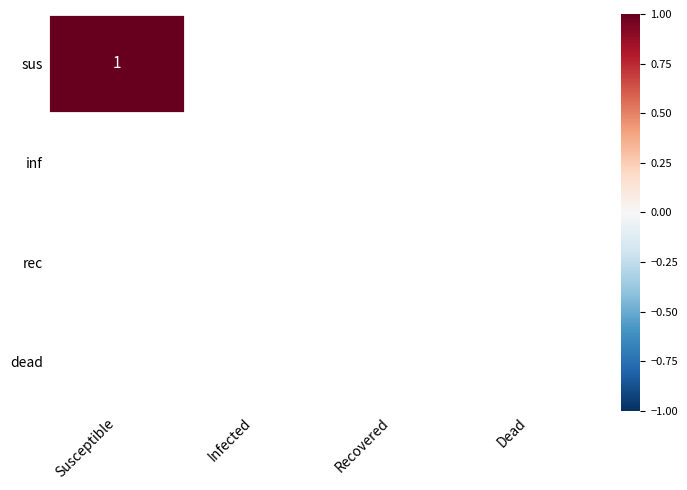

The value of sus at 2 is 0. True or false?

False